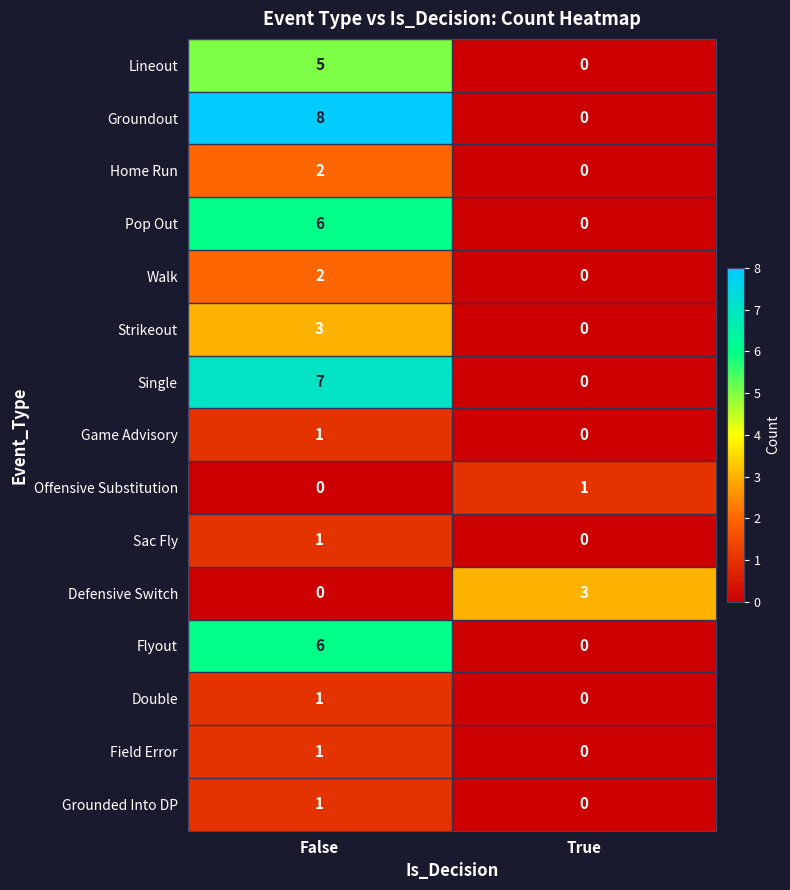

List the labels in order of Pop Out value, largest first.

False, True